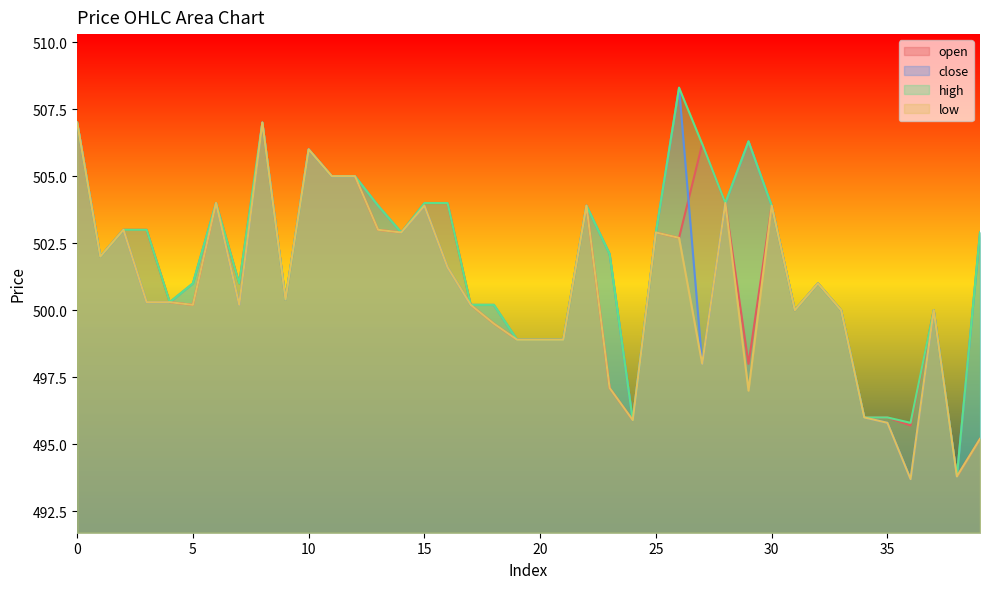

How many data points in open are less than 501?

19